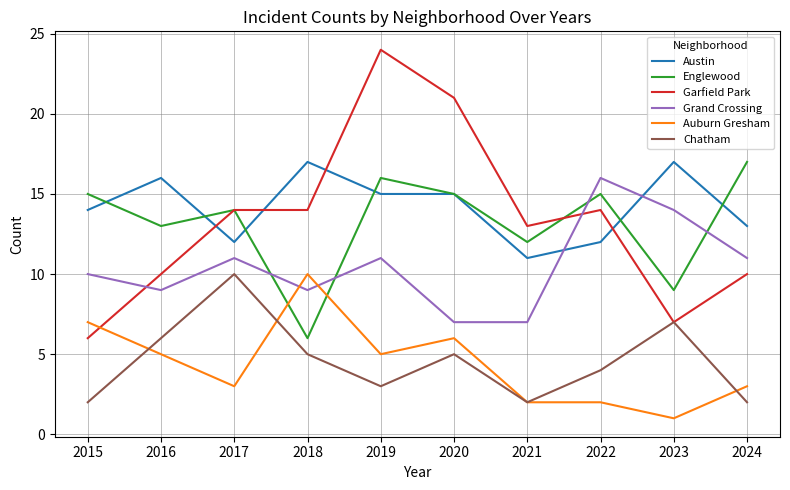

True or false: Grand Crossing and Garfield Park cross at least once.

True